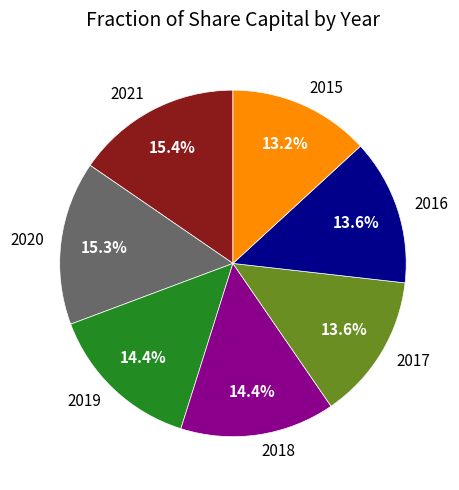

Is it true that 2019 is 14% of the pie?

True